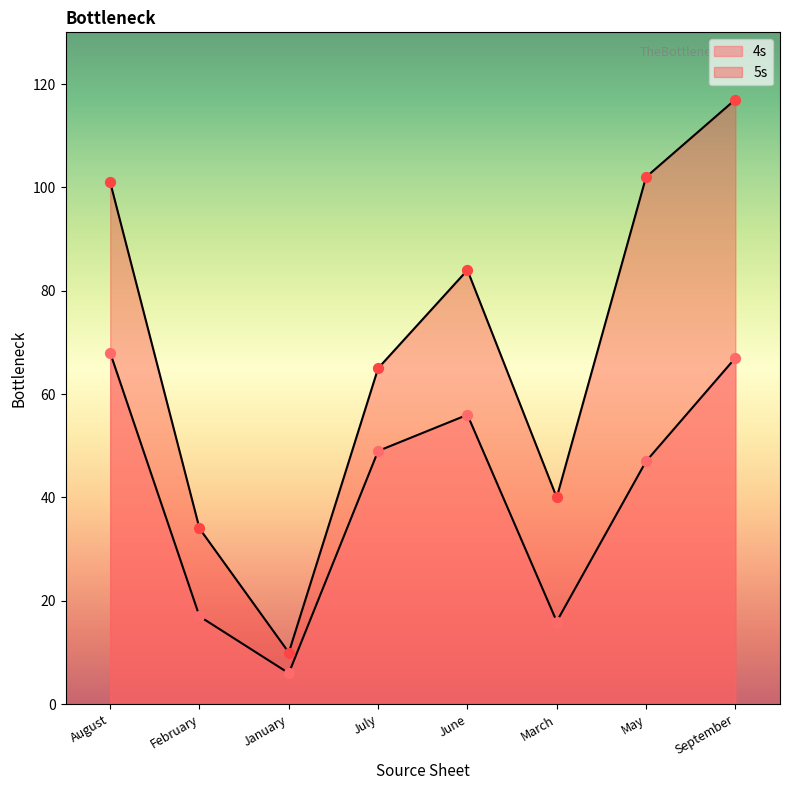

Which series has the largest total across all categories?

5s